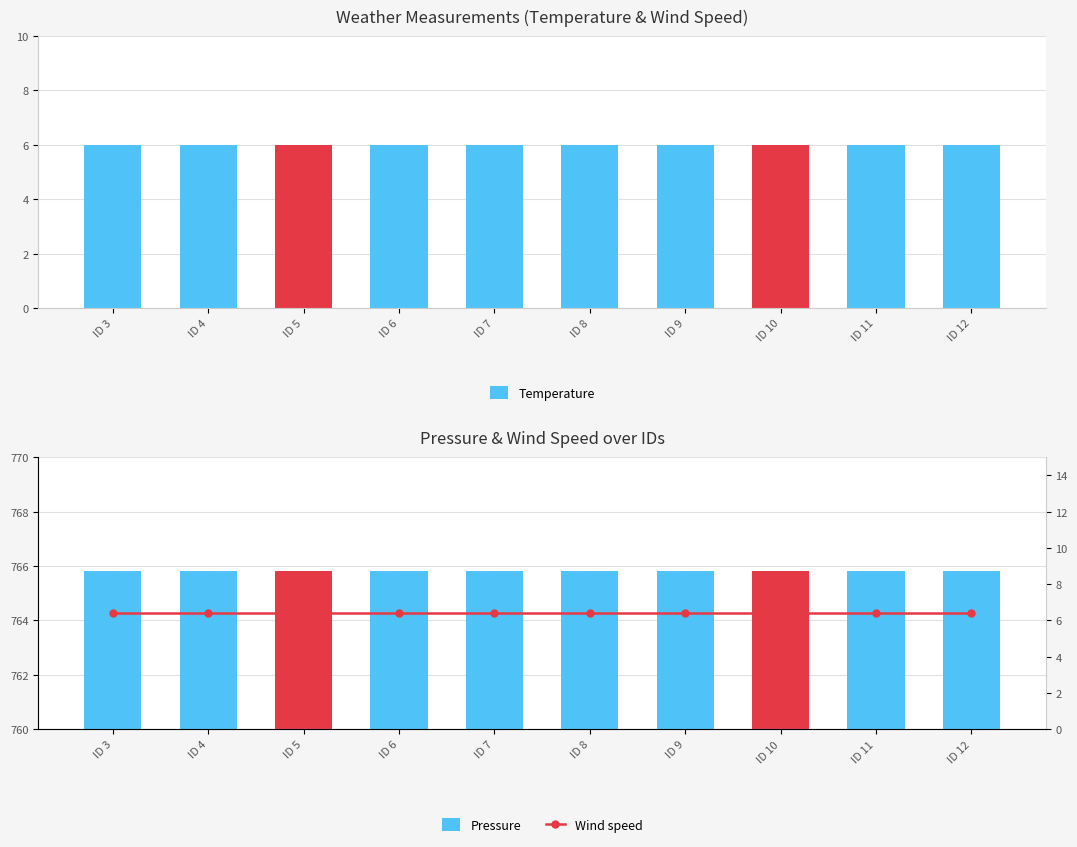

The value of Temperature at ID 6 is 3.8. True or false?

False